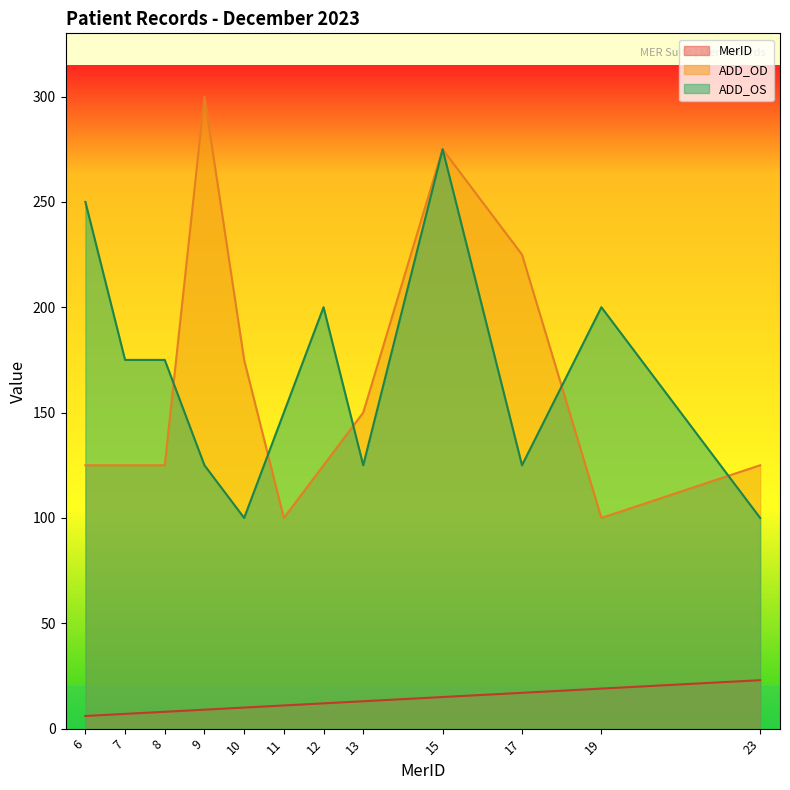

True or false: ADD_OS and MerID intersect in this chart.

False